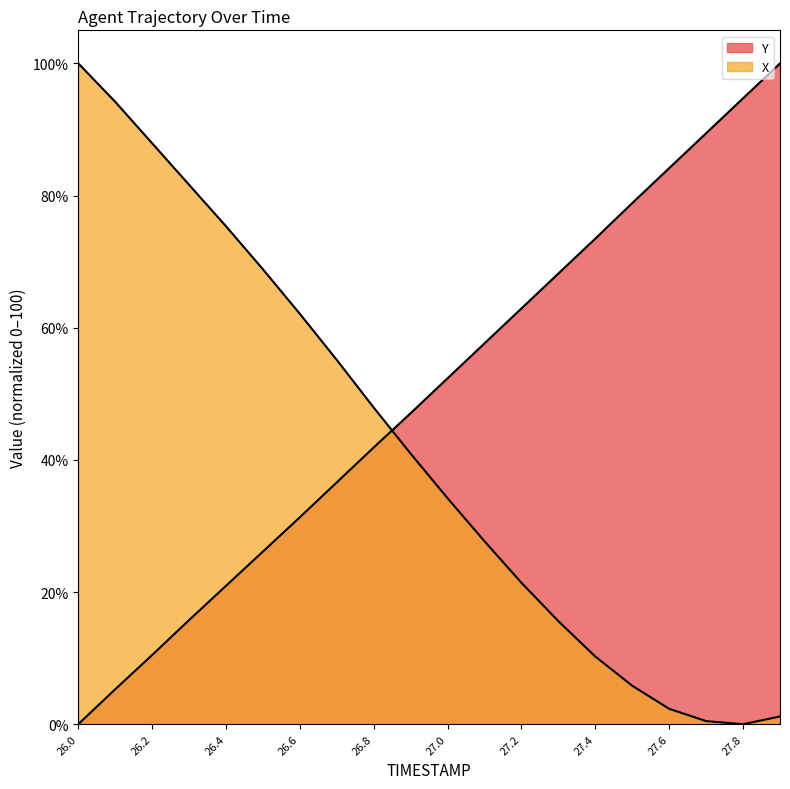

Count the number of data series in this chart.

2